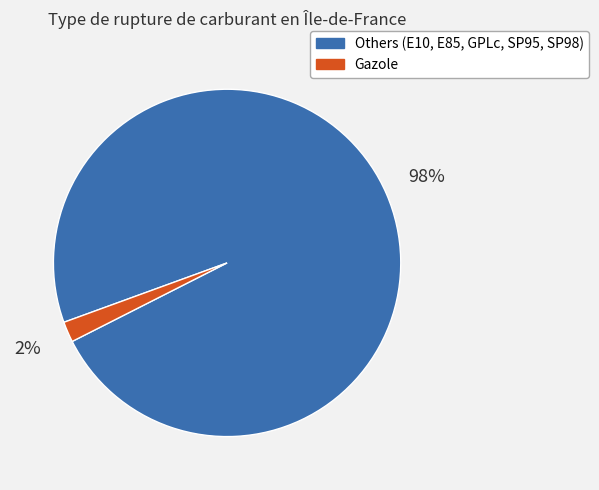

Does any single category account for the majority?

Yes